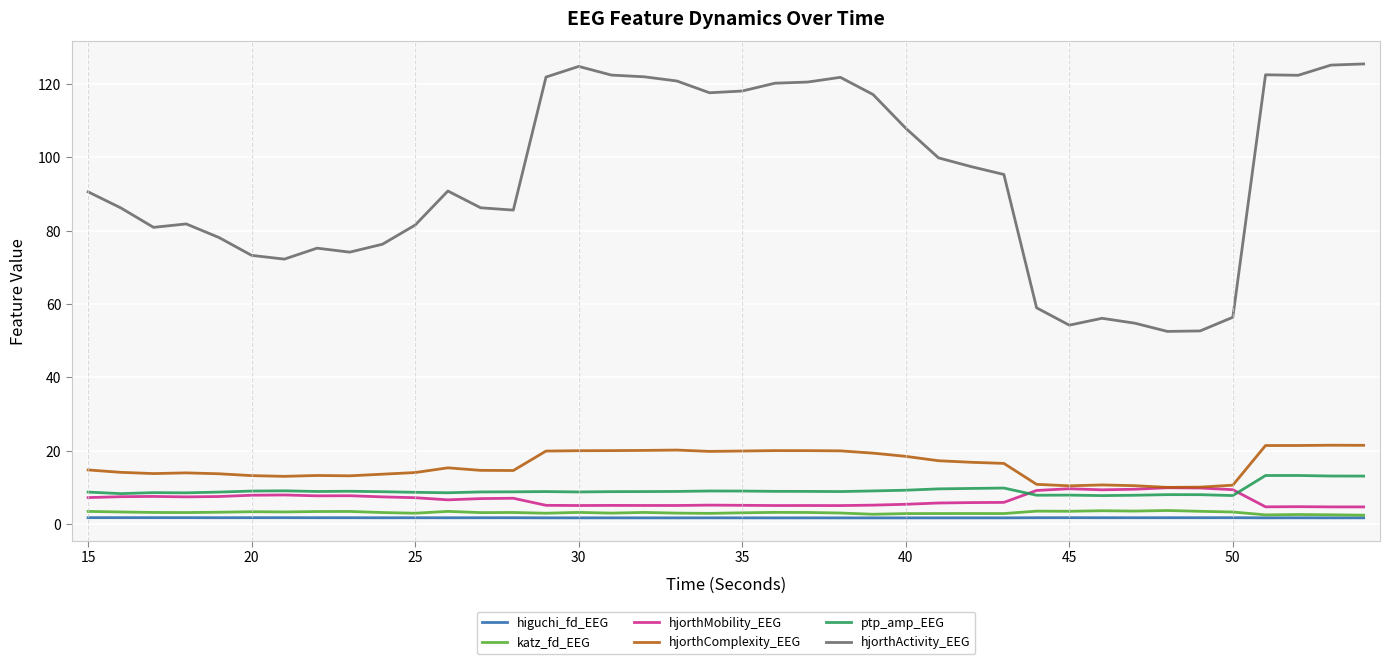

True or false: higuchi_fd_EEG and hjorthMobility_EEG cross at least once.

False